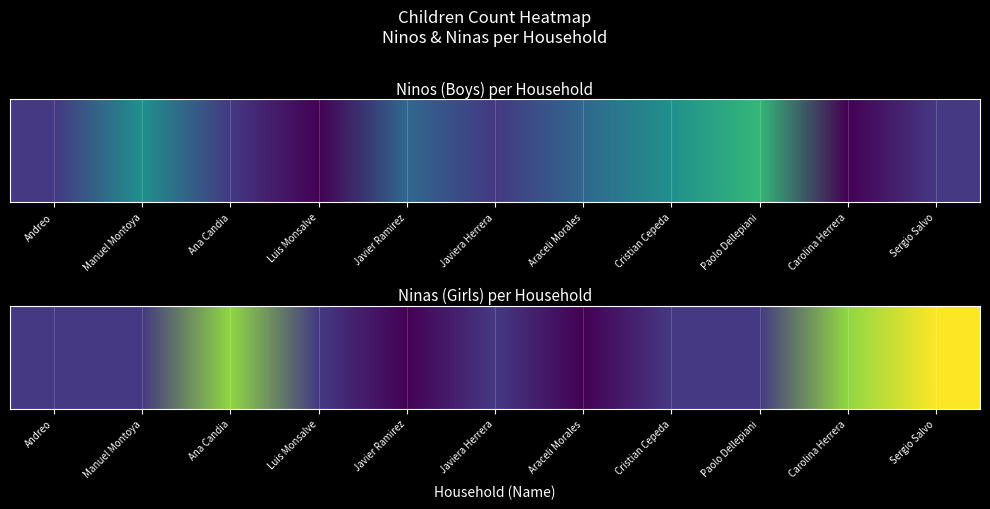

Between Luis Monsalve and Javiera Herrera, which series saw the biggest shift?

ninos